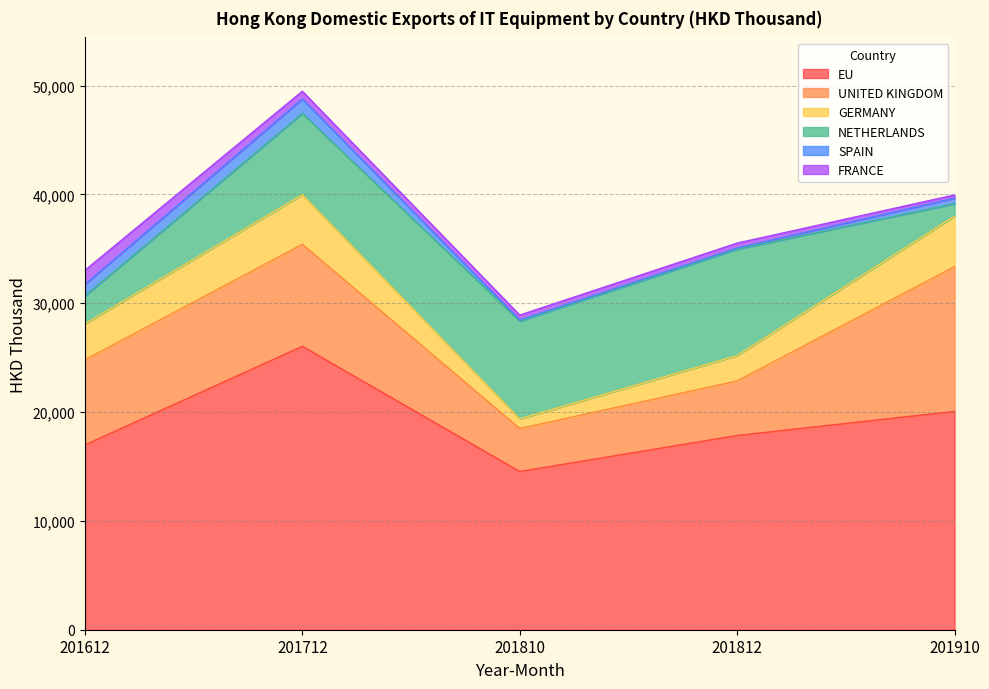

How many lines are shown in the chart?

6